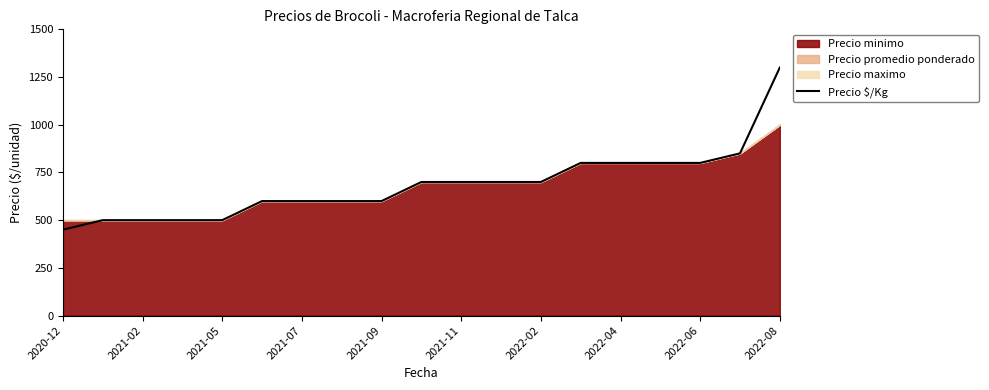

The value of Precio $/Kg at 2021-09 is 600. True or false?

True